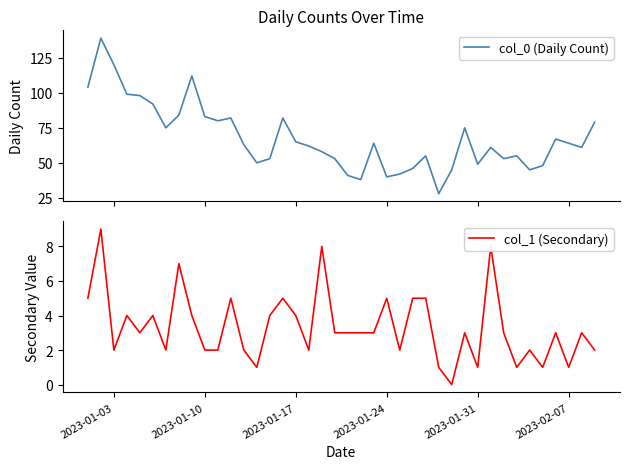

Reading right to left, extract all data points from this chart.

col_0 (Daily Count): 79	61	64	67	48	45	55	53	61	49	75	45	28	55	46	42	40	64	38	41	53	58	62	65	82	53	50	63	82	80	83	112	84	75	92	98	99	120	139	104
col_1 (Secondary): 2	3	1	3	1	2	1	3	8	1	3	0	1	5	5	2	5	3	3	3	3	8	2	4	5	4	1	2	5	2	2	4	7	2	4	3	4	2	9	5